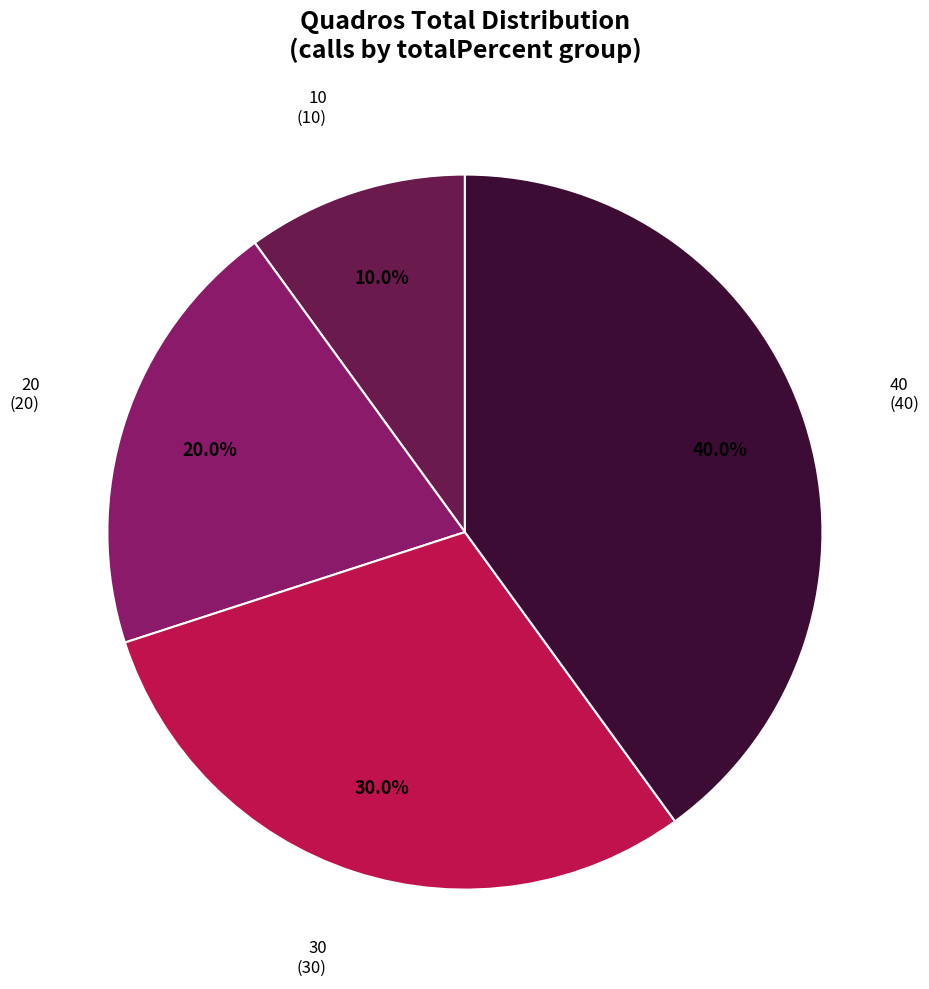

What is the total percentage of 40 and 20?

60.0%